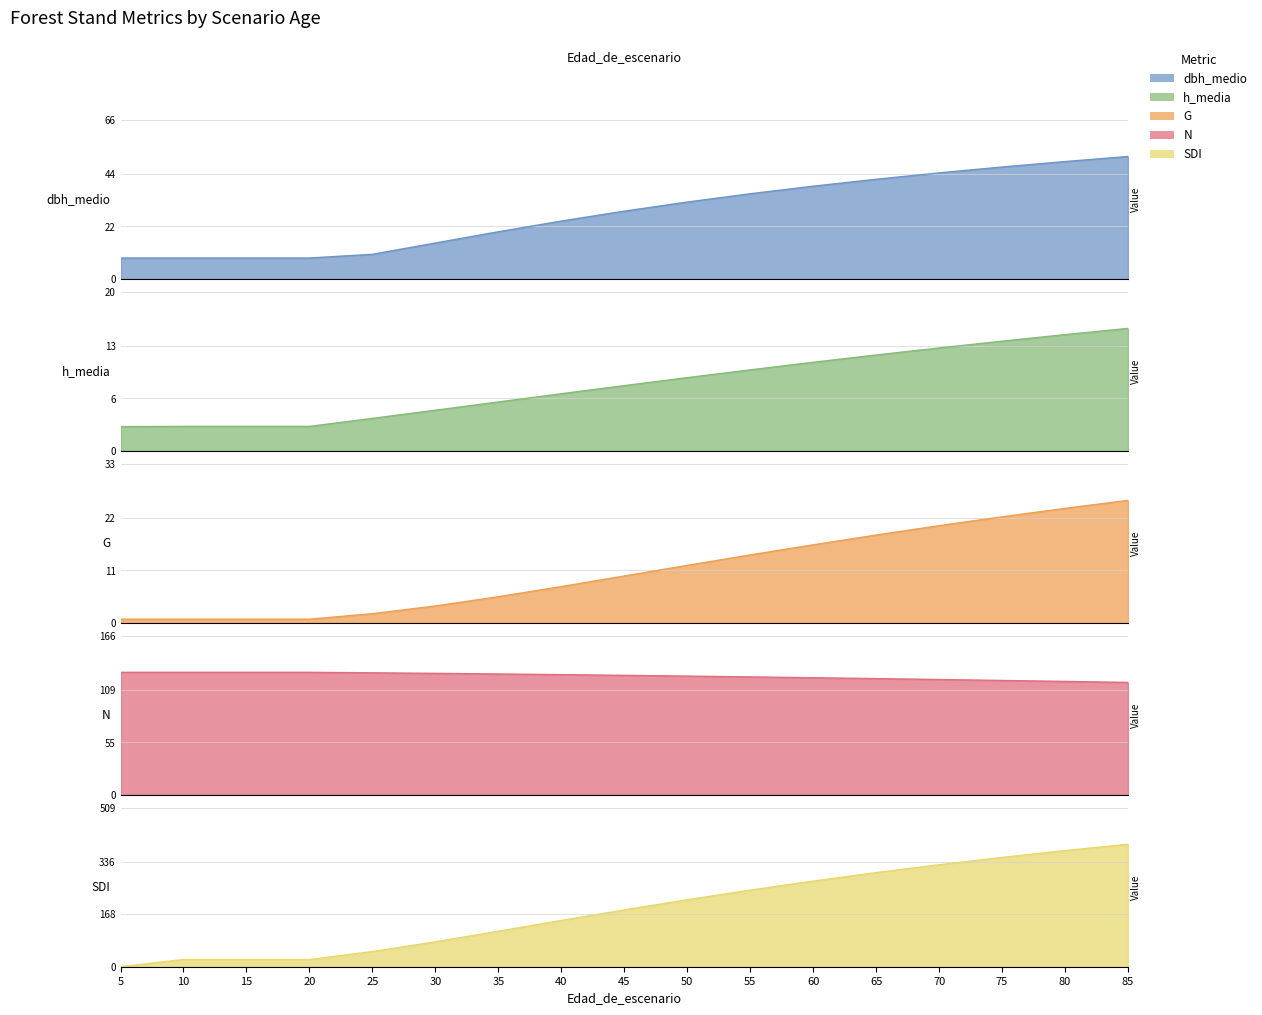

Which label corresponds to the smallest value in the chart?

5